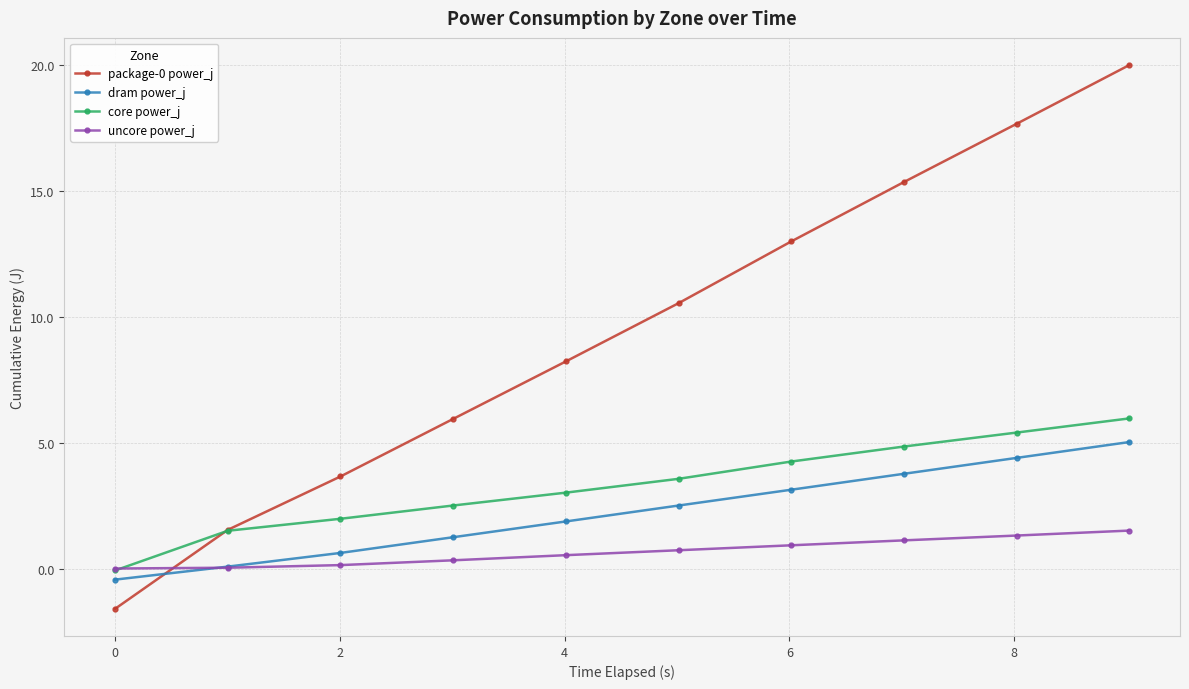

What is the value of the dram power_j point at the 3rd from the left?

0.6